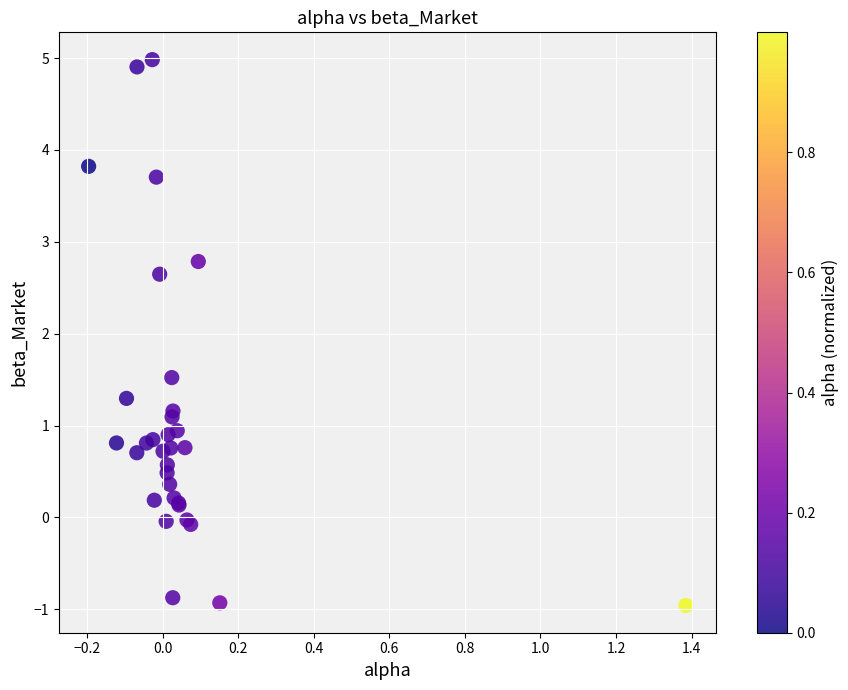

What Y value in the scatter plot is closest to 2?

1.5